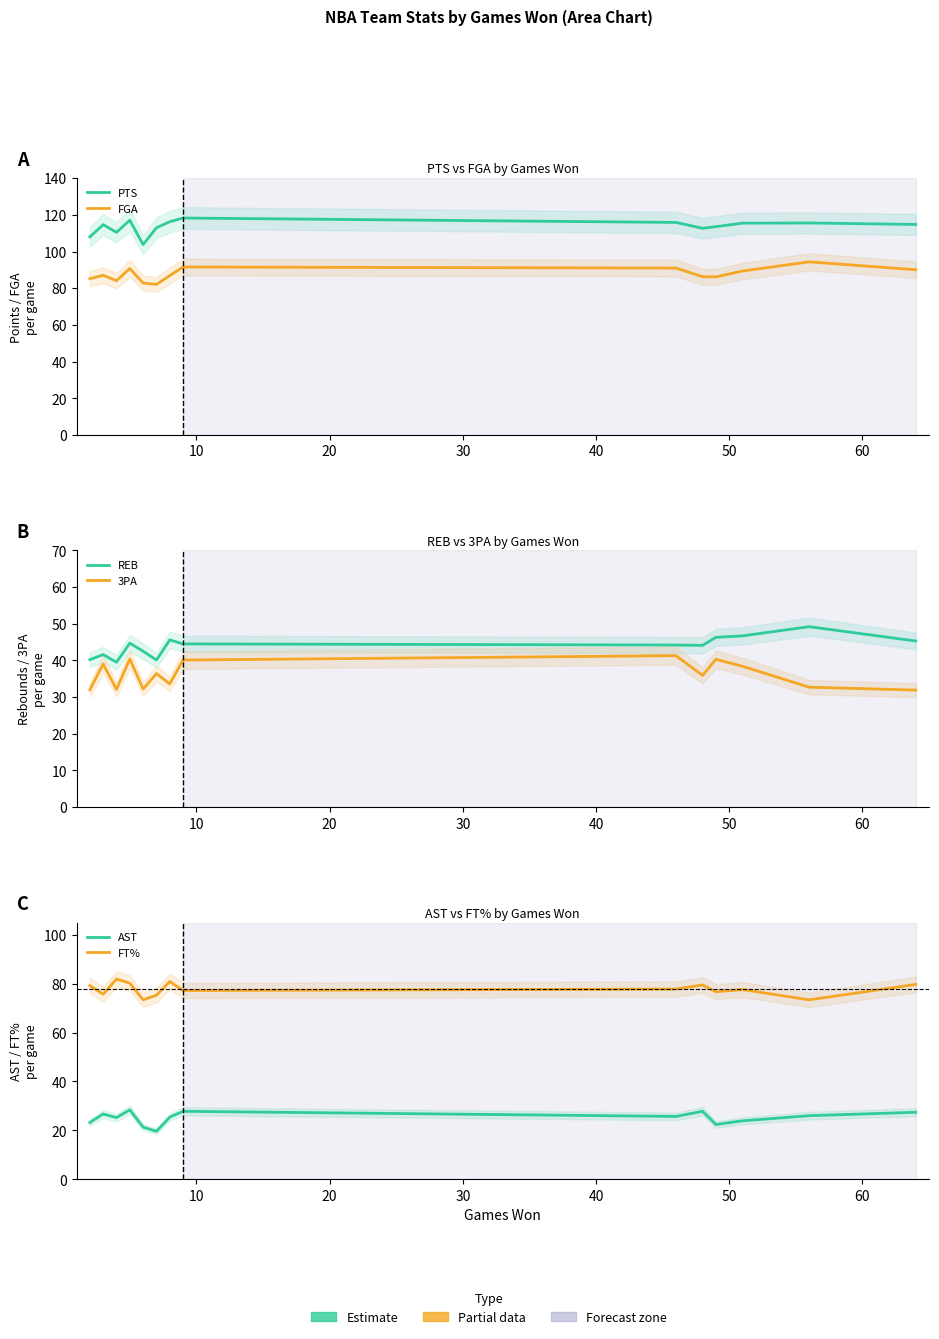

At which category is the sum across all series the highest?

30